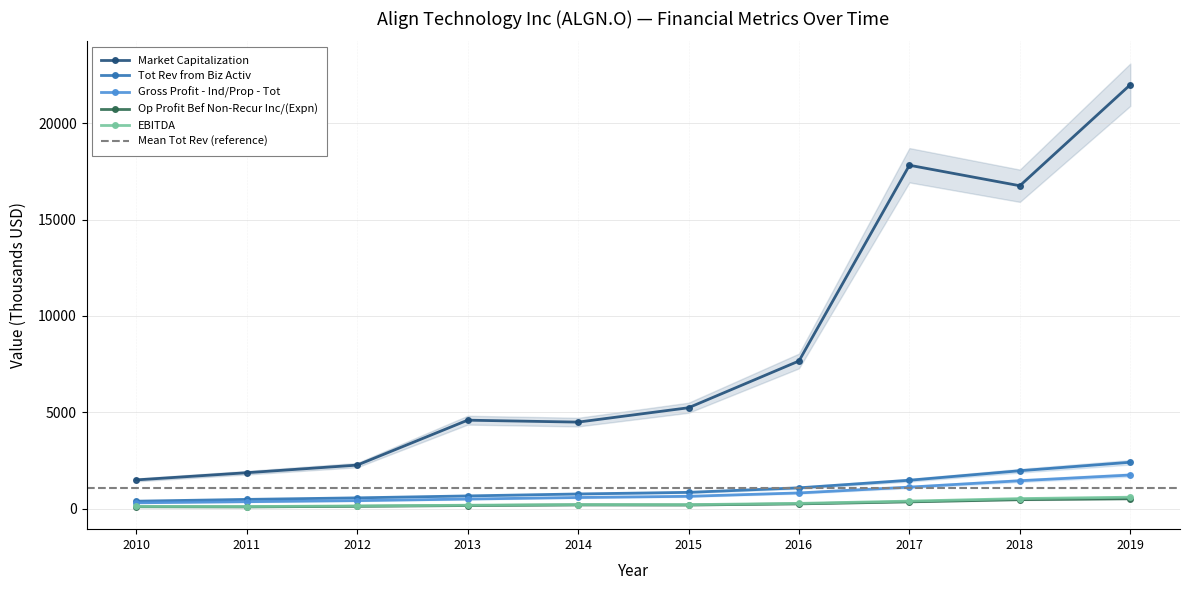

True or false: Gross Profit - Ind/Prop - Tot has a value of 498.1 at 2013.

True